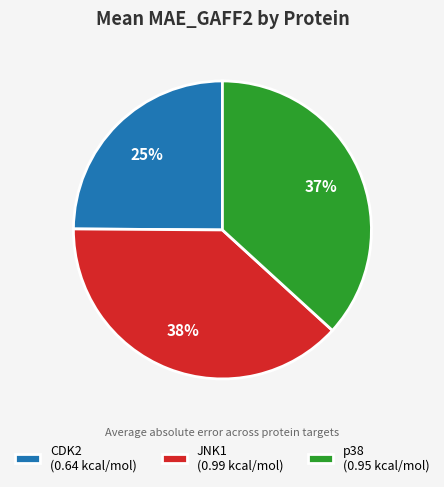

Count the number of slices in the pie.

3